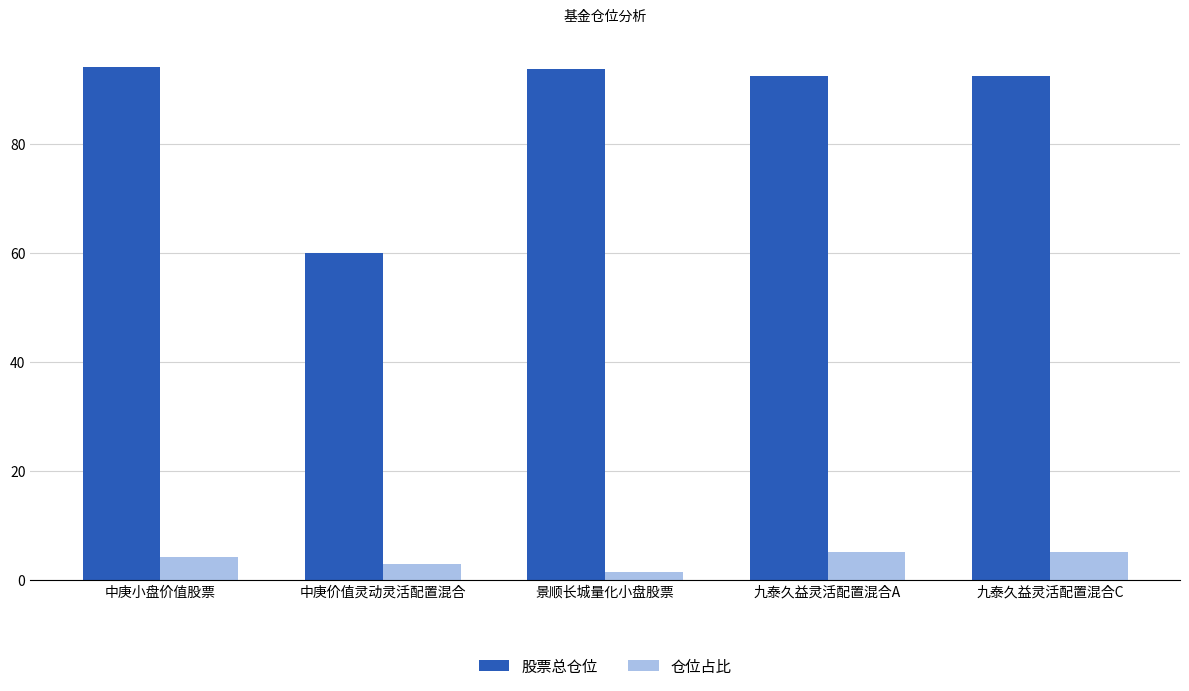

True or false: 股票总仓位 has a value of 92.4 at 九泰久益灵活配置混合A.

True